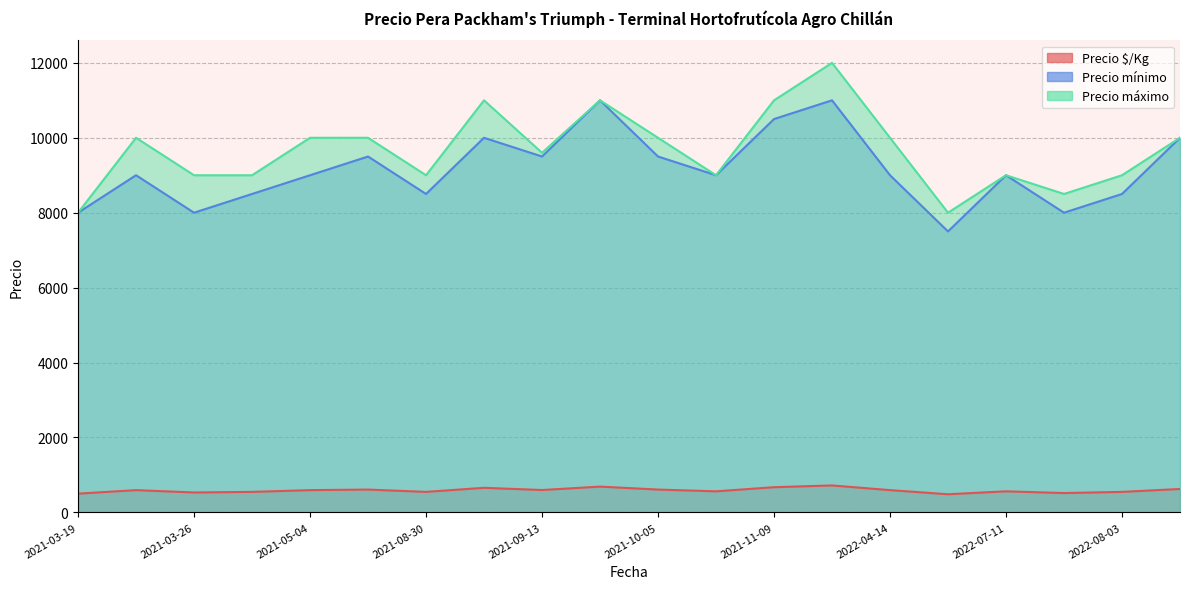

What is the difference between the Precio máximo values at 2021-09-13 and 2021-08-30?

1000